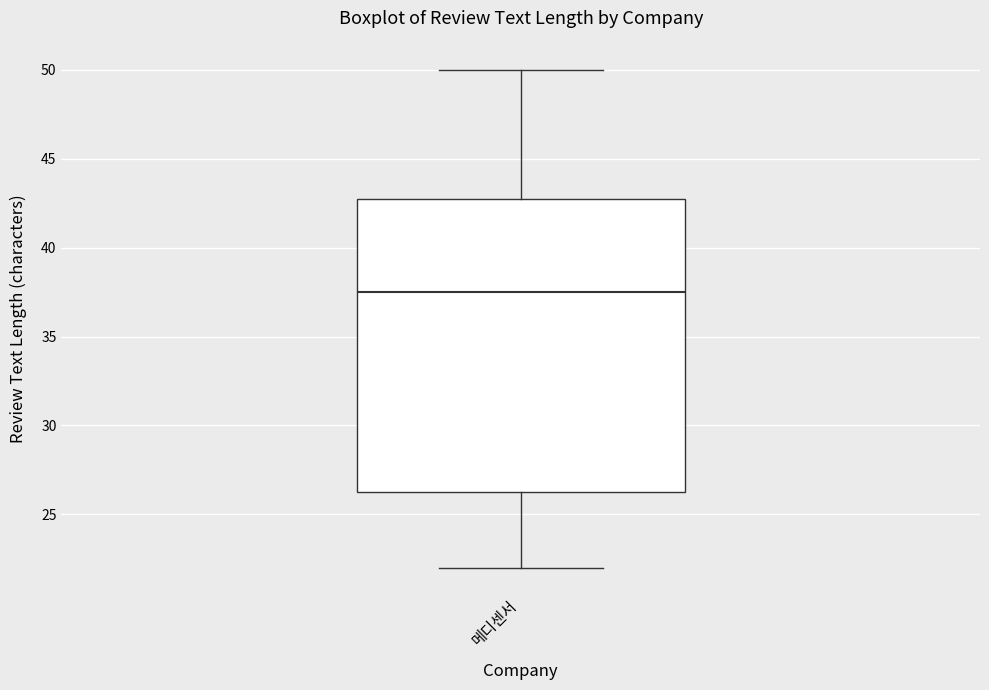

Transcribe this box plot: give where the median line is, the range the box spans, and where the two whiskers end, as read against the y-axis. The values are not printed on the chart, so give them approximately, as read against the axis.

median 37.5, box 26.5 to 43.0, whiskers 22.0 to 50.0